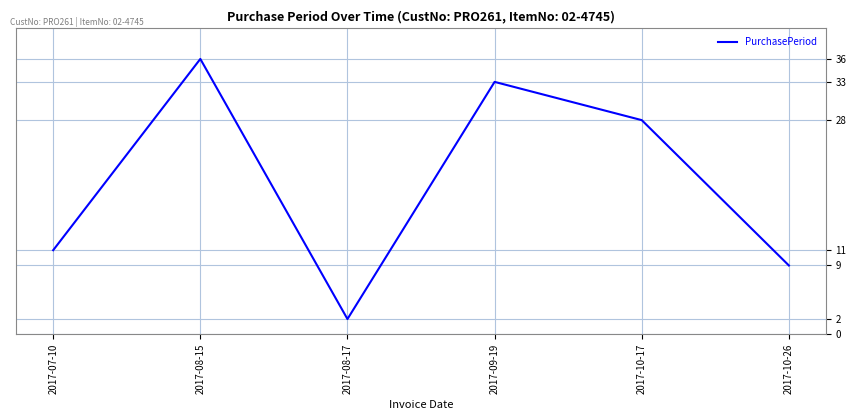

How many lines are shown in the chart?

1